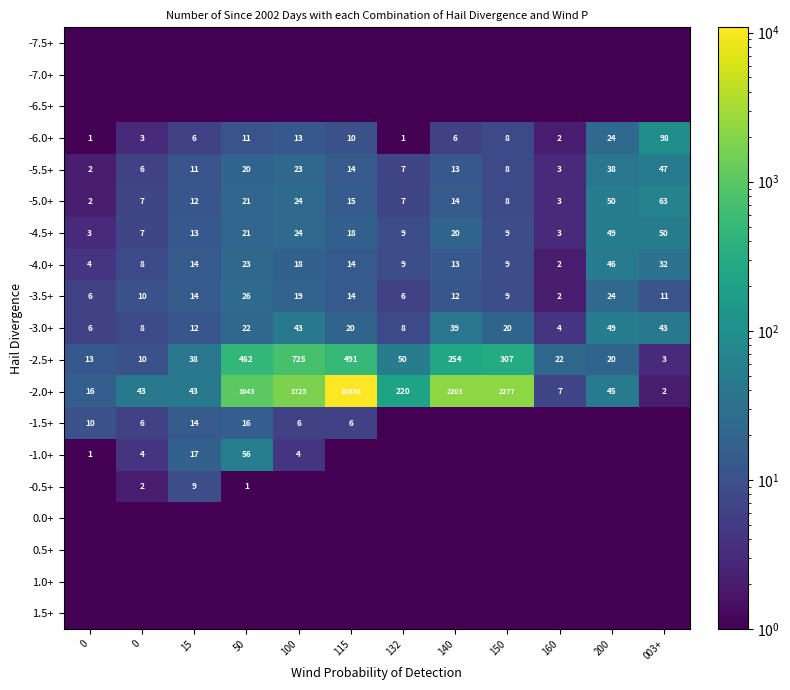

What is the difference between the maximum and minimum values in the -2.5+ series?

722.0